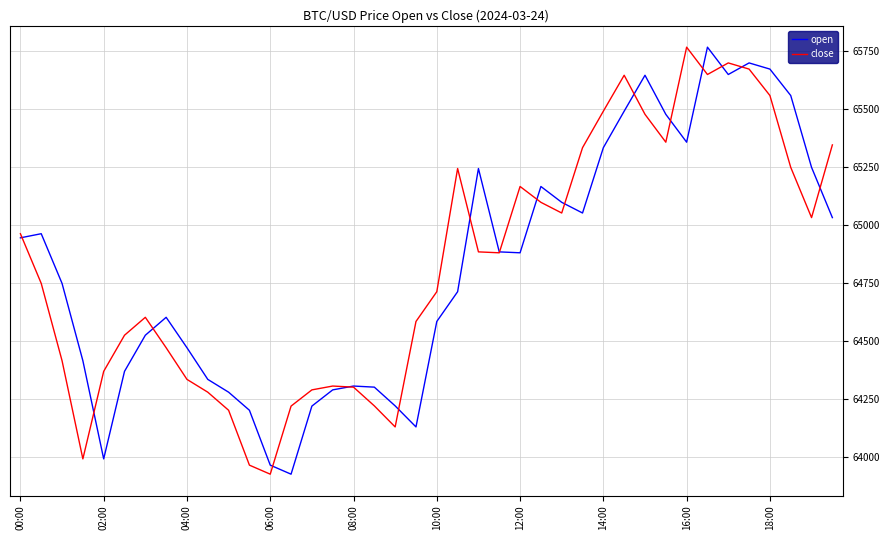

Which series has the widest spread of values?

open